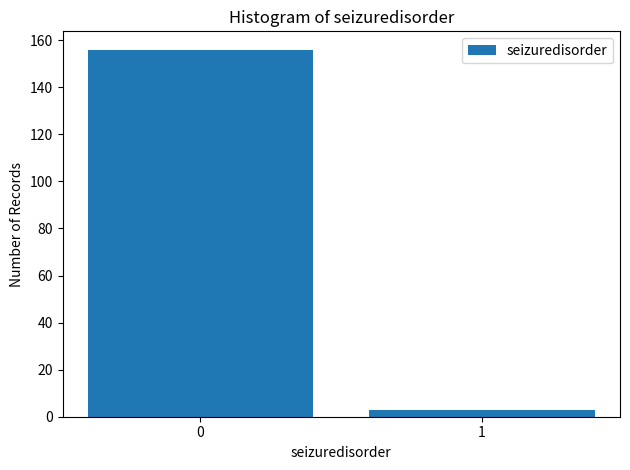

Reading right to left, list all the values displayed in this chart.

3	156